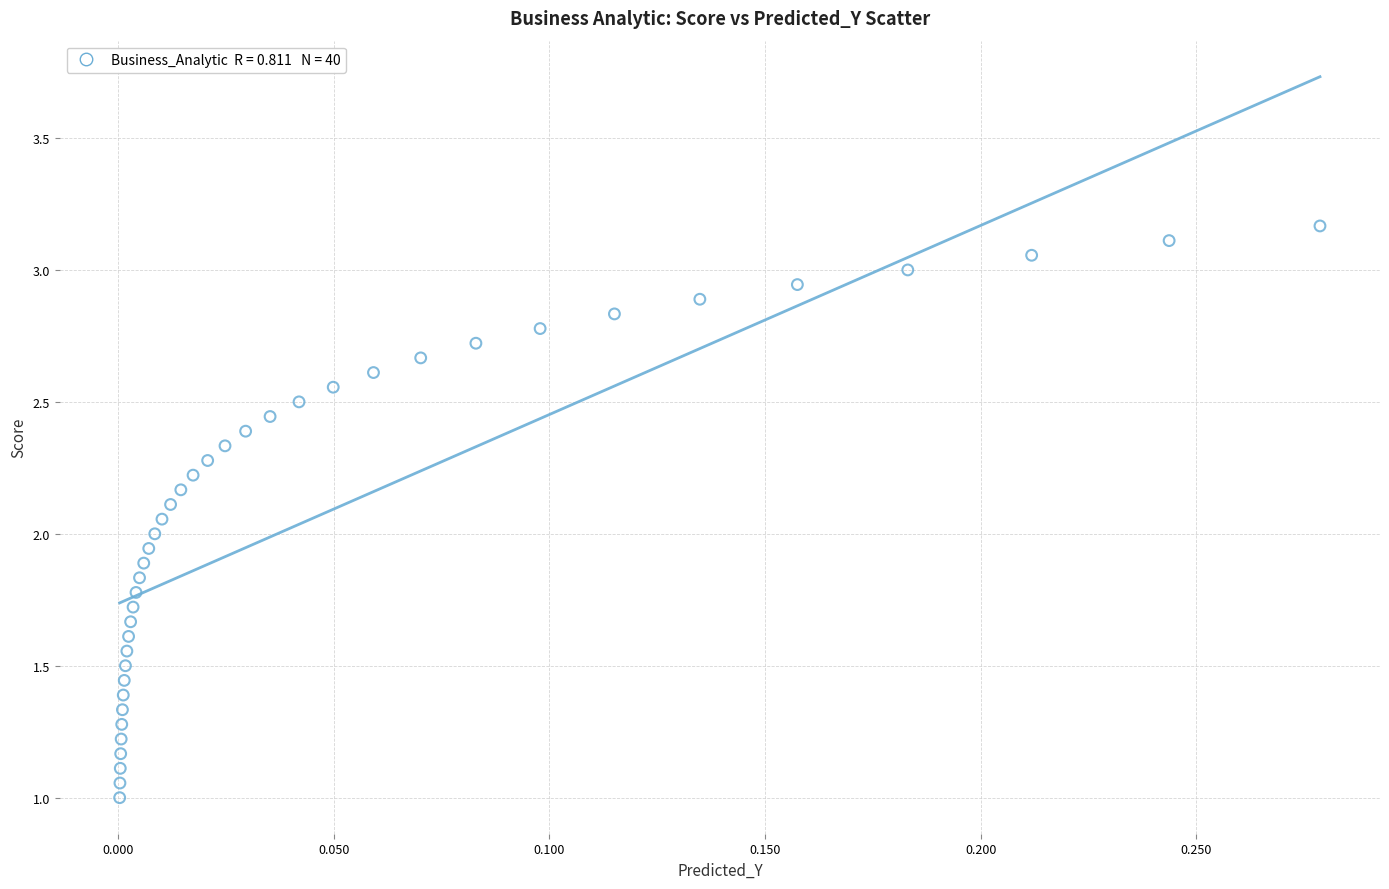

What is the range of X values (max minus min)?

0.3